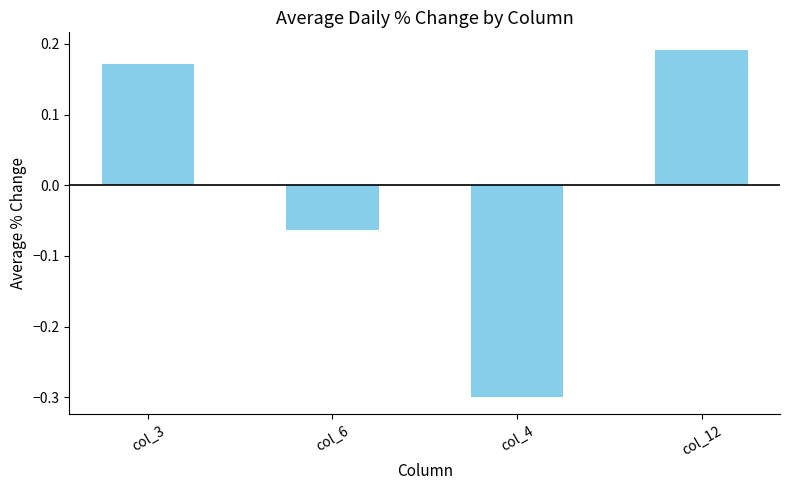

What is the minimum value shown in the chart?

-0.3